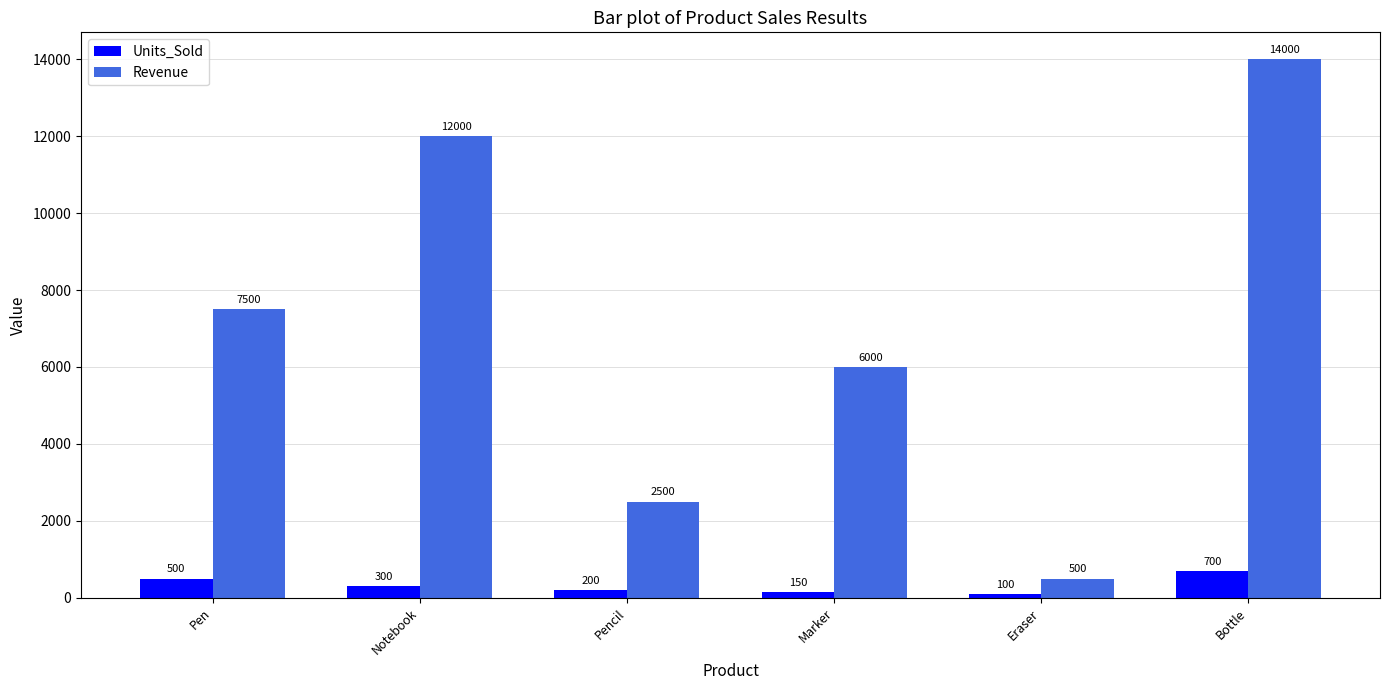

Reading left to right, transcribe all the data shown in this chart.

Units_Sold: Pen=500	Notebook=300	Pencil=200	Marker=150	Eraser=100	Bottle=700
Revenue: Pen=7500	Notebook=12000	Pencil=2500	Marker=6000	Eraser=500	Bottle=14000